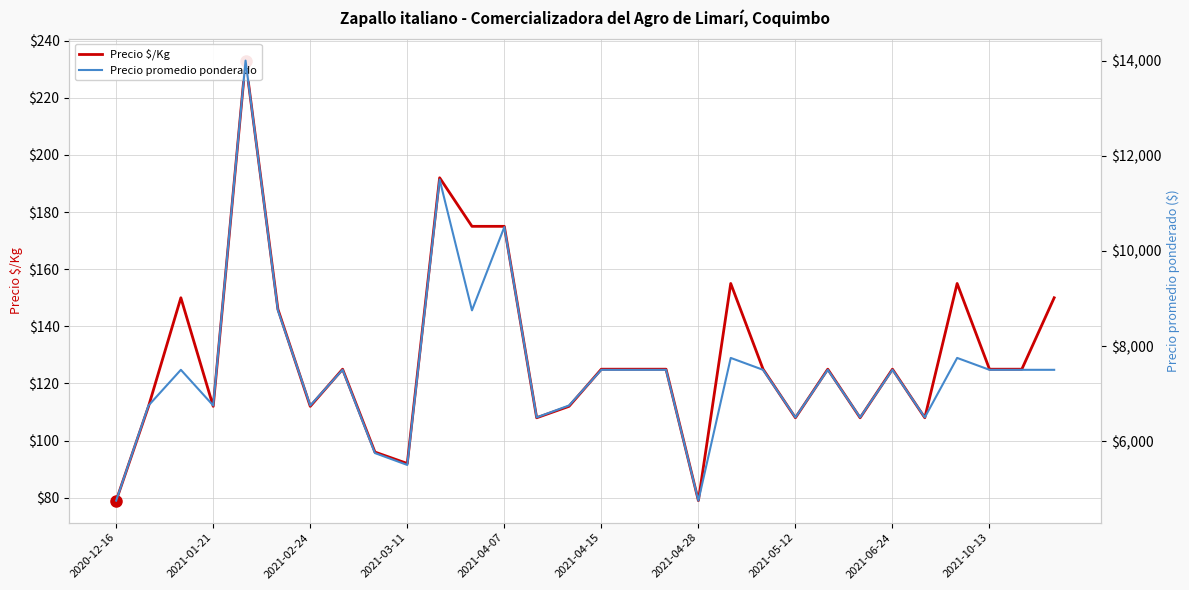

Rank the series by their maximum value, from lowest to highest.

Precio $/Kg, Precio promedio ponderado